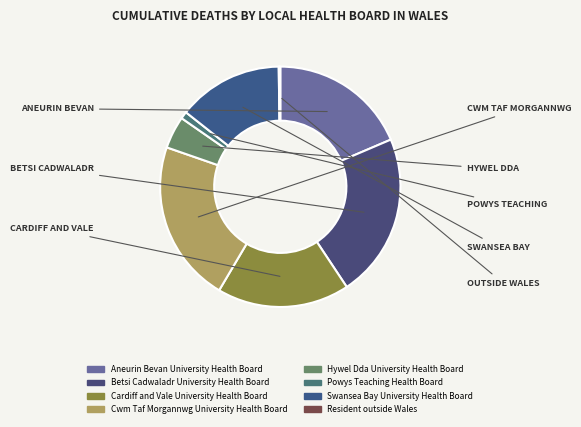

How many segments does this pie chart have?

8